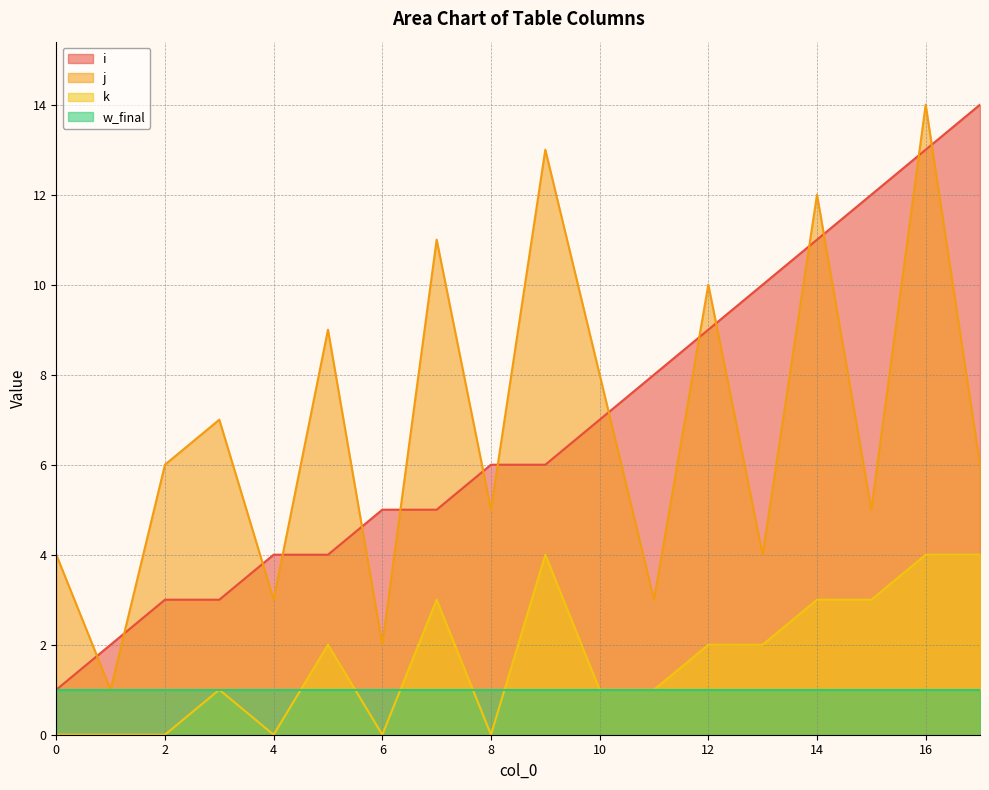

What are all the series names shown in the legend?

i, j, k, w_final